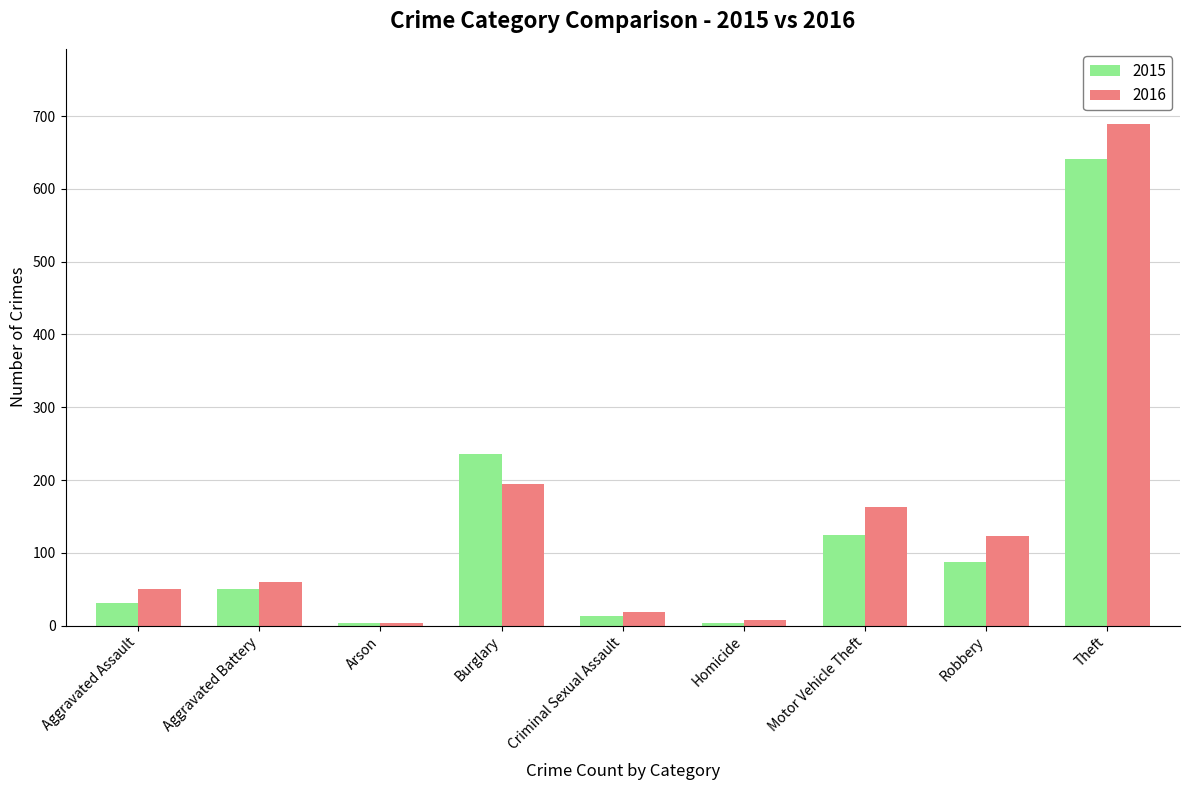

What is the lowest value of the 2015 series?

3